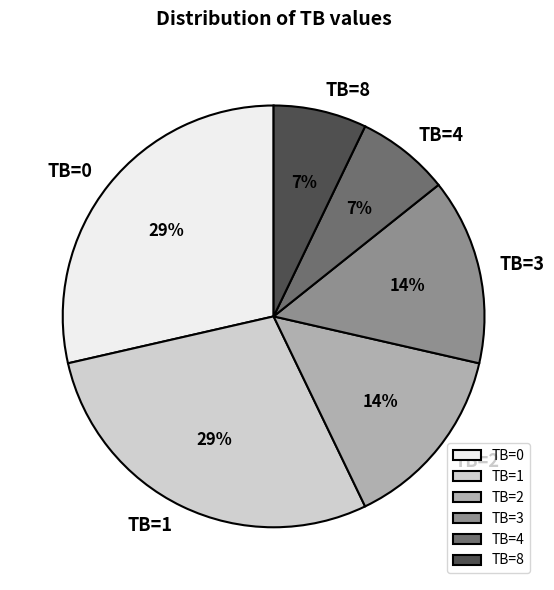

To the nearest percent, what is the average slice percentage?

17%